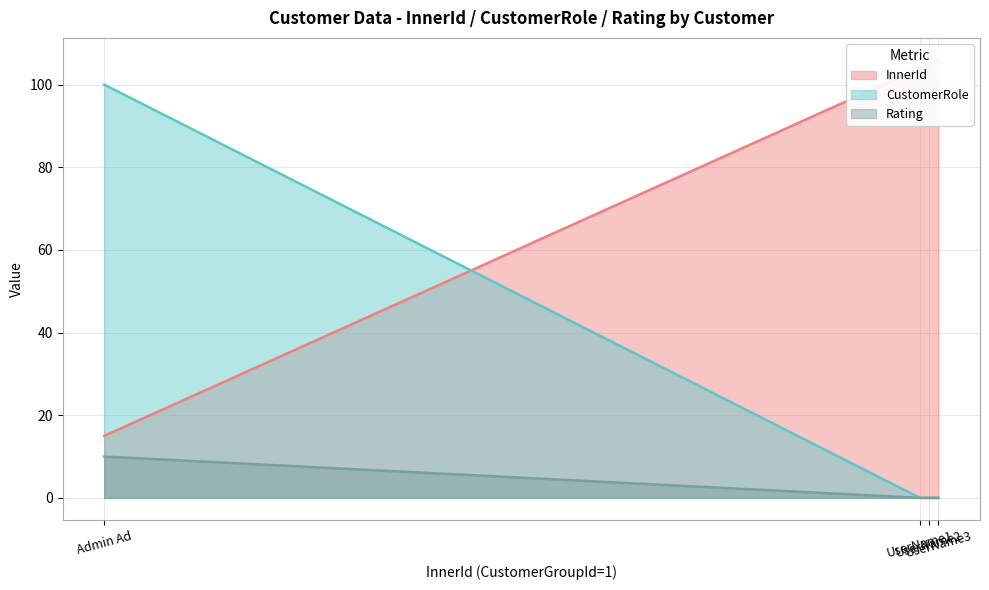

What is the maximum value for Rating?

10